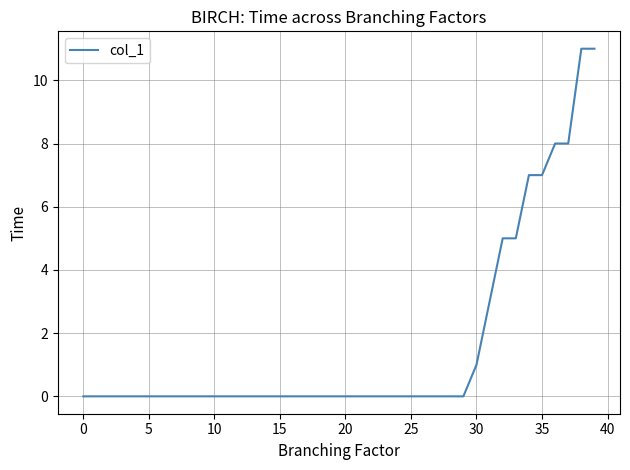

What is the greatest value displayed?

11